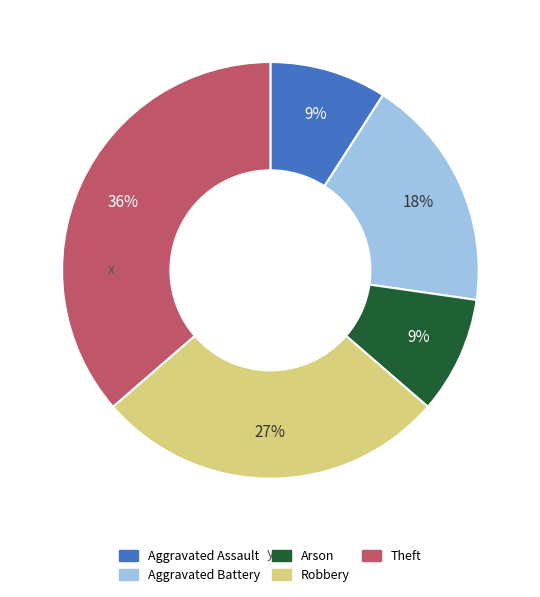

How many slices are in this pie chart?

5